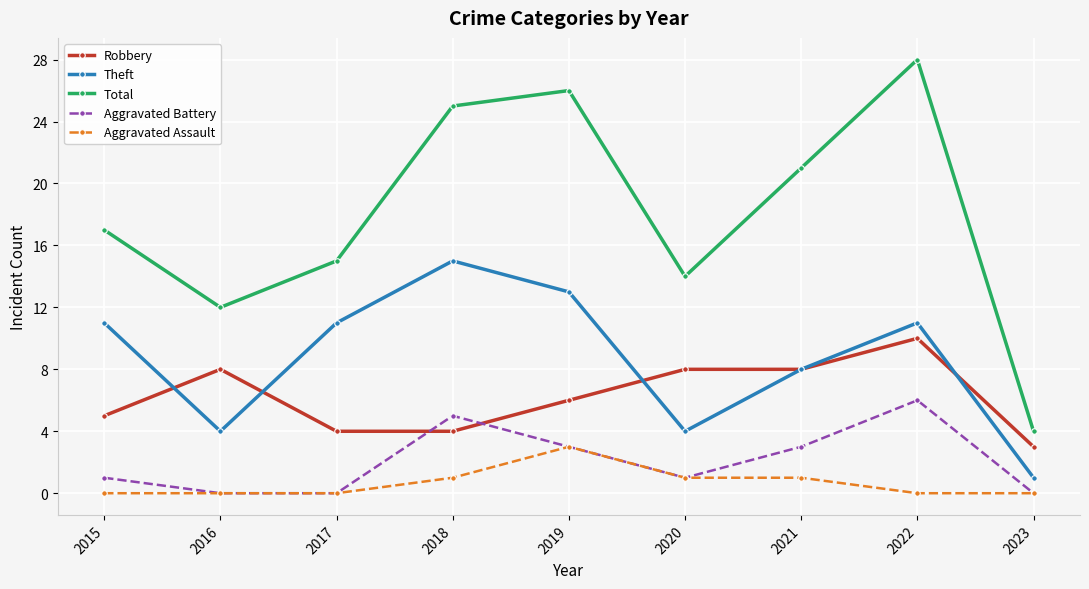

What are all the series names shown in the legend?

Robbery, Theft, Total, Aggravated Battery, Aggravated Assault